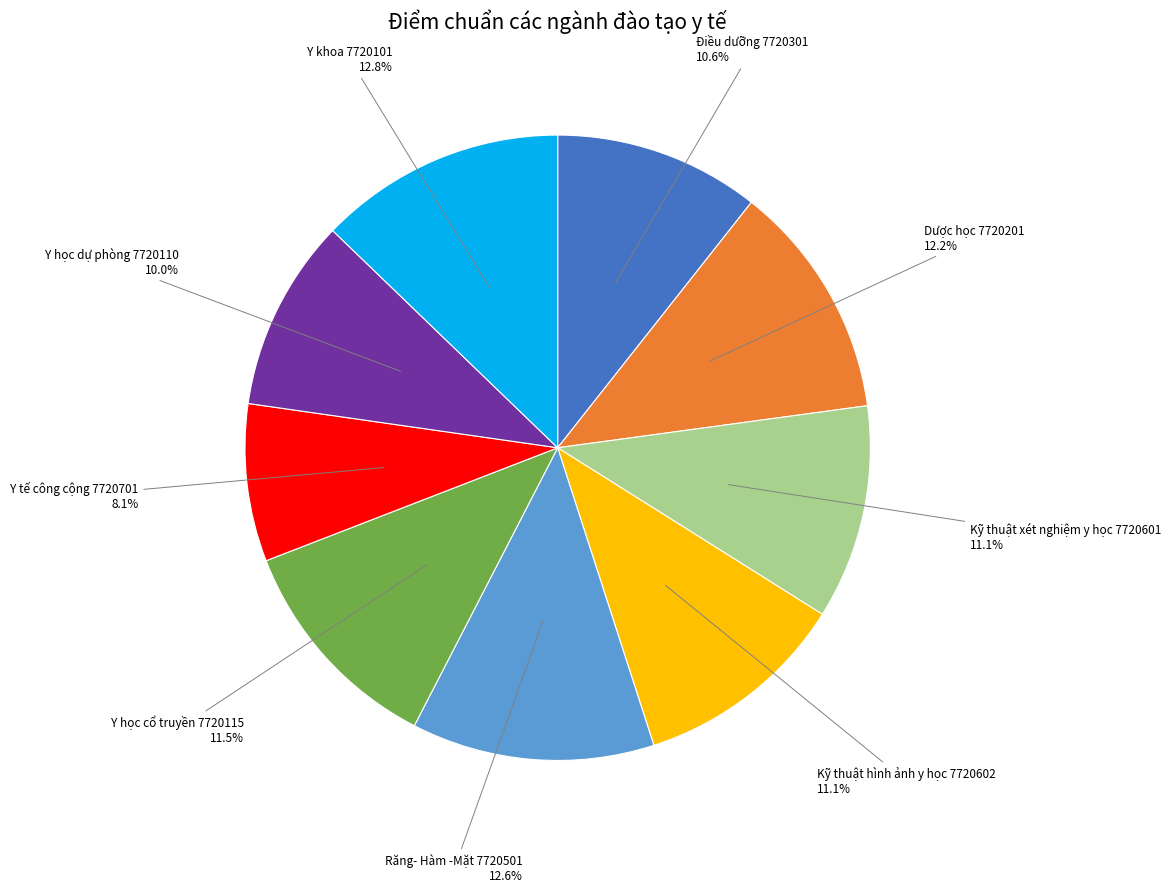

Does Kỹ thuật xét nghiệm y học 7720601 represent more than half of the total?

No